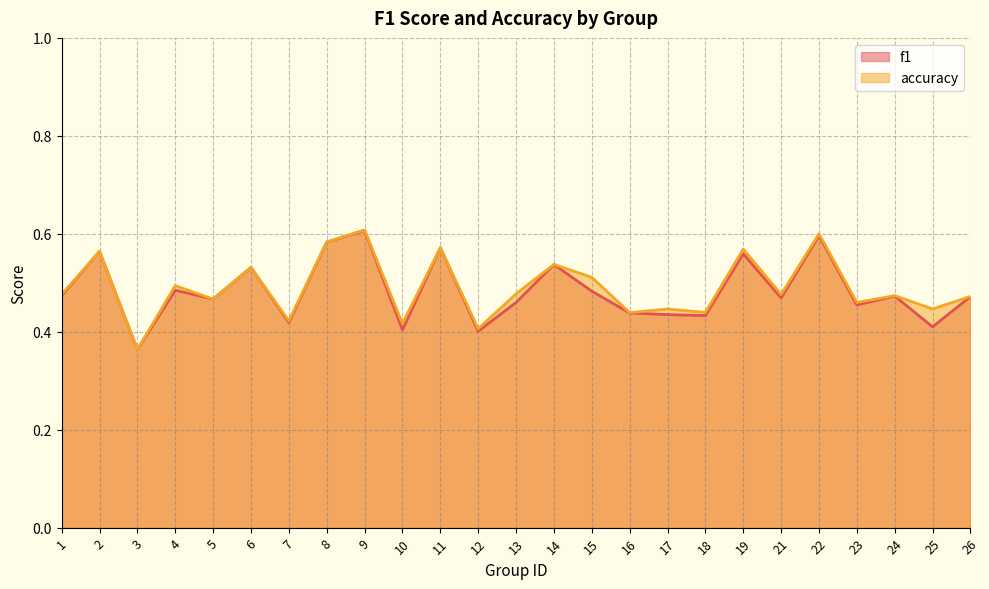

At 16, list the series in order from smallest to largest.

f1, accuracy